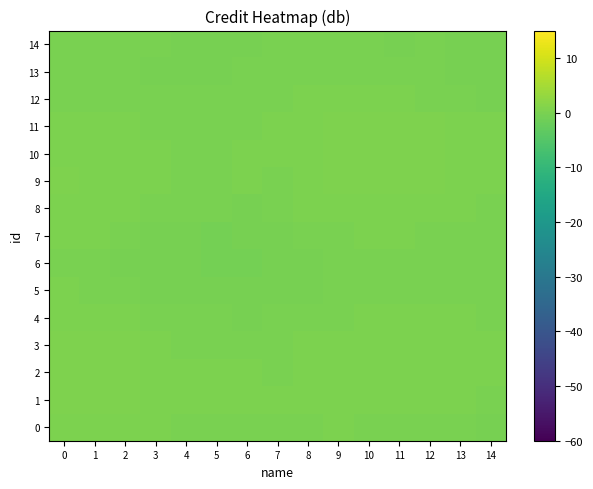

What is the spread (max minus min) of values at 9?

0.8